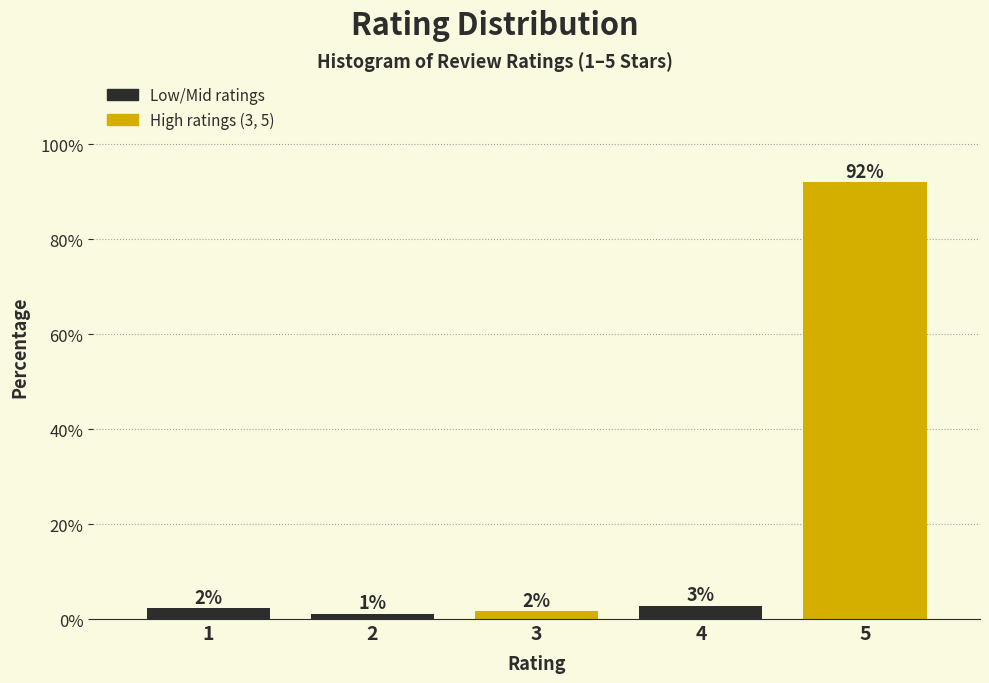

Are the bars horizontal?

No